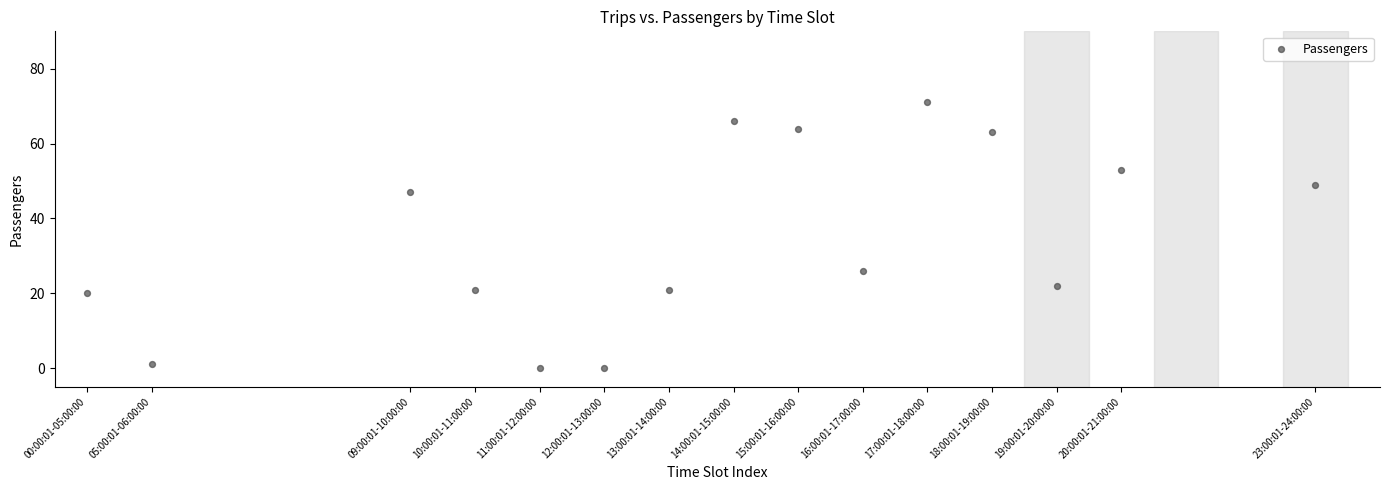

What is the range of Y values (max minus min)?

71